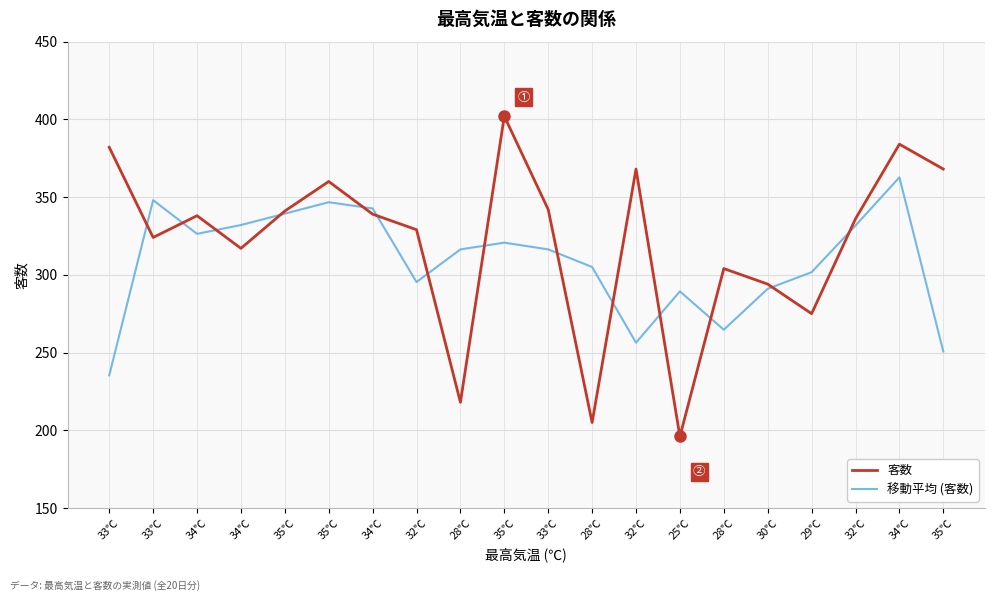

What is the sum of all 客数 values?

6422.0